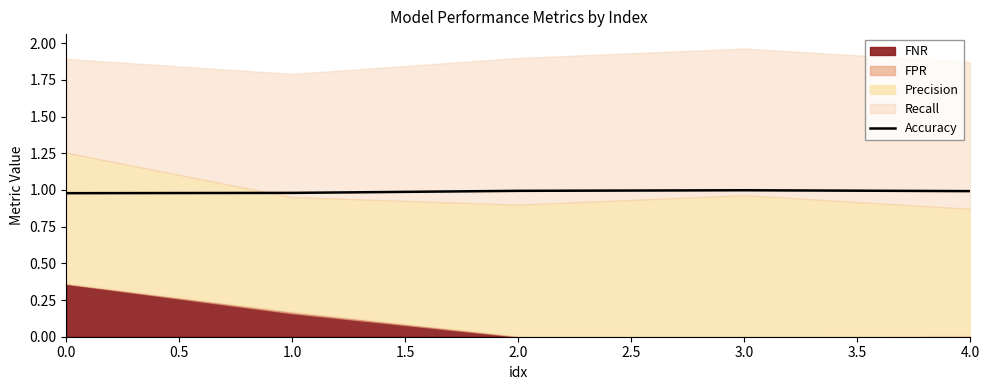

The Accuracy series shows 1.5 at 2.0. True or false?

False